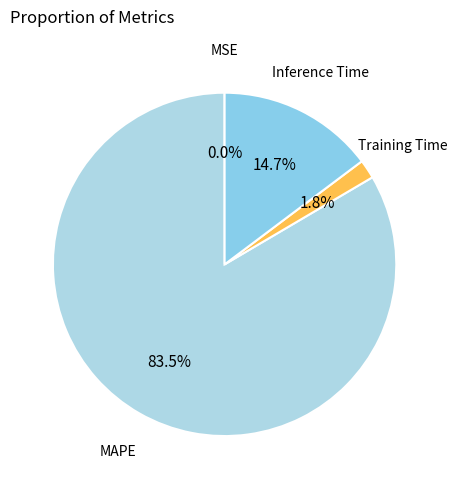

Is there any slice that represents more than half of the pie?

Yes